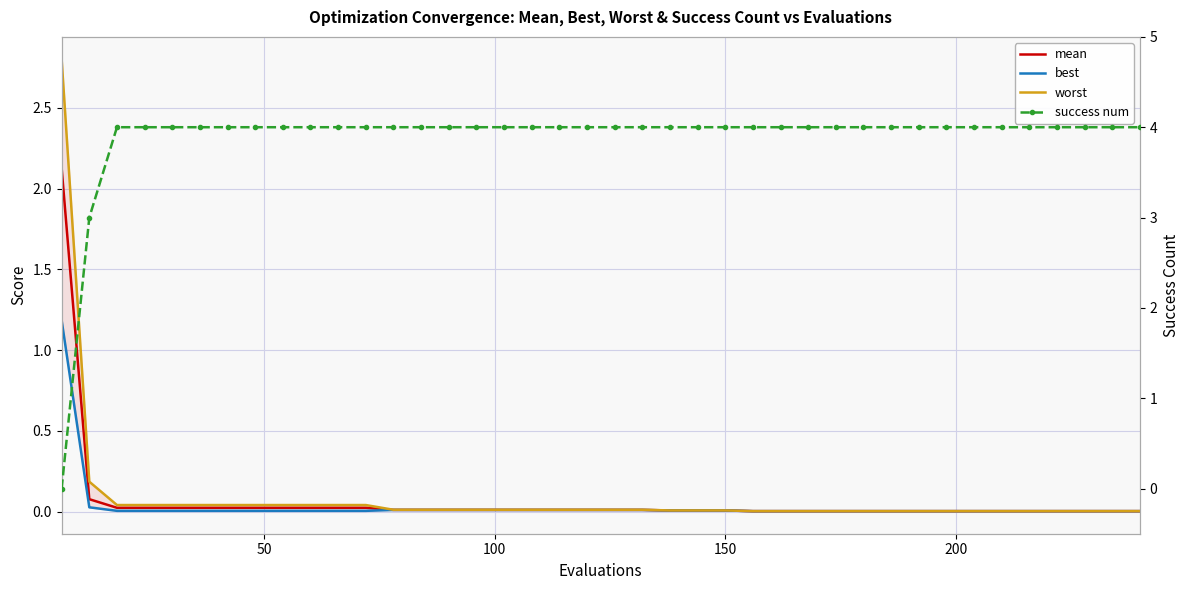

What are all the series names shown in the legend?

mean, best, worst, success num